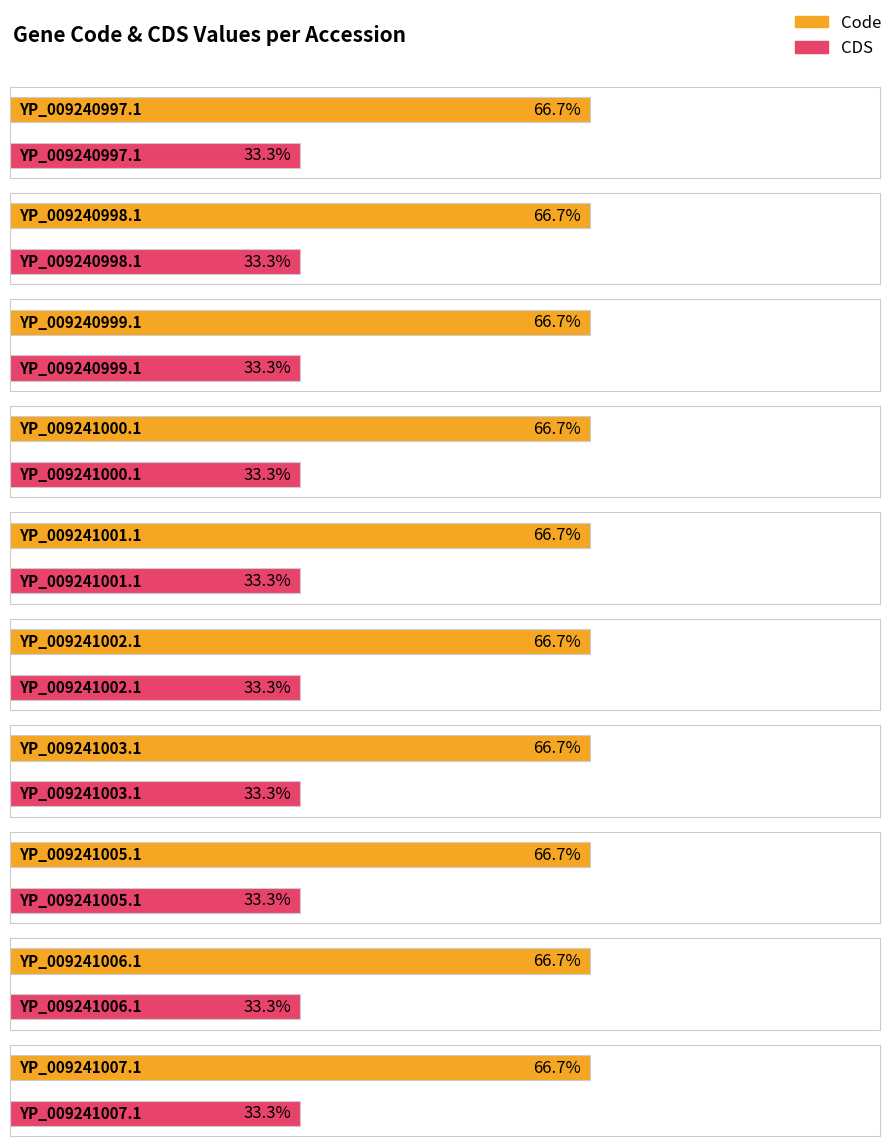

Reading left to right, transcribe all the data shown in this chart.

Code: YP_009240997.1=2	YP_009240998.1=2	YP_009240999.1=2	YP_009241000.1=2	YP_009241001.1=2	YP_009241002.1=2	YP_009241003.1=2	YP_009241005.1=2	YP_009241006.1=2	YP_009241007.1=2
CDS: YP_009240997.1=1	YP_009240998.1=1	YP_009240999.1=1	YP_009241000.1=1	YP_009241001.1=1	YP_009241002.1=1	YP_009241003.1=1	YP_009241005.1=1	YP_009241006.1=1	YP_009241007.1=1